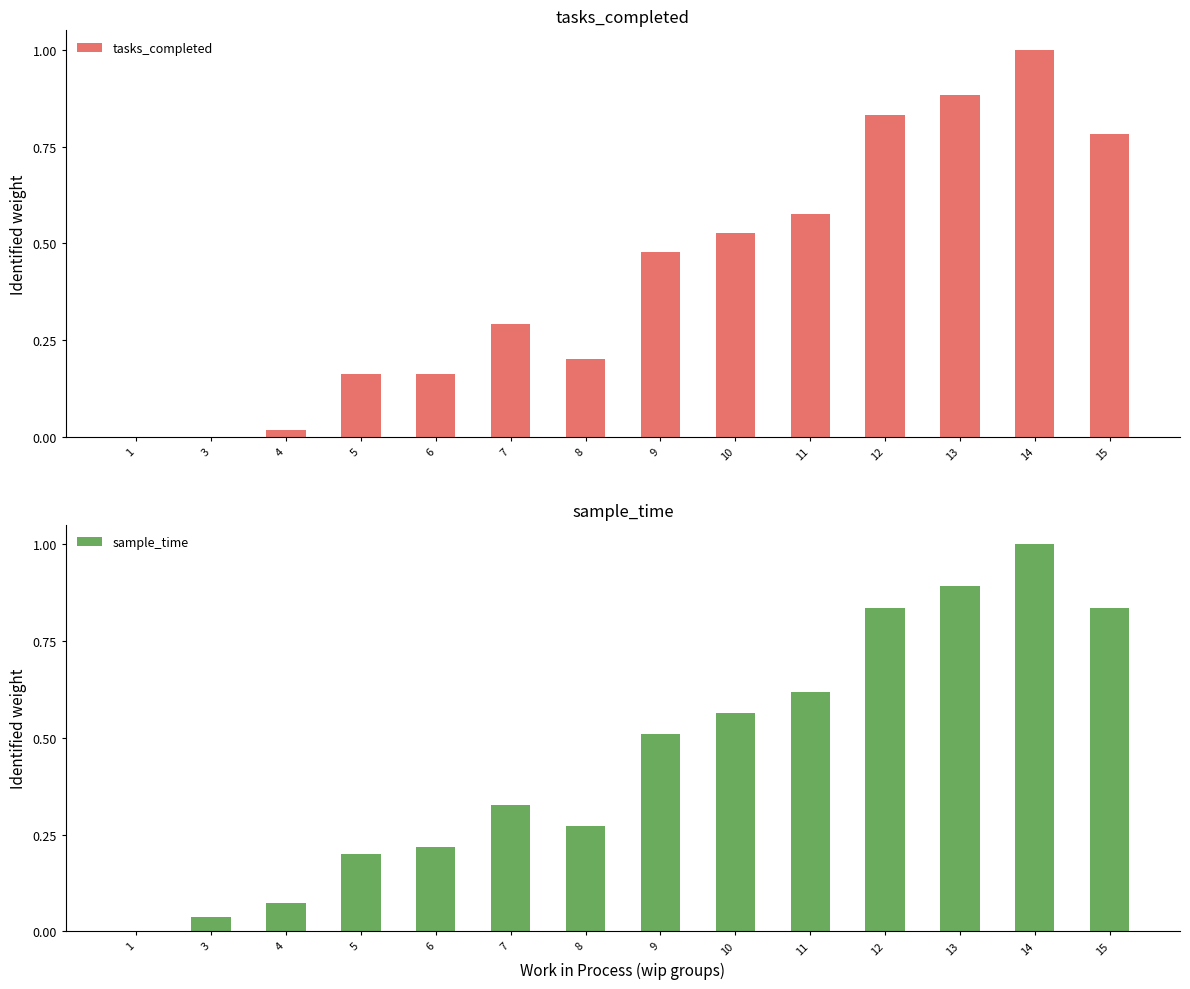

How many groups of bars are there?

14